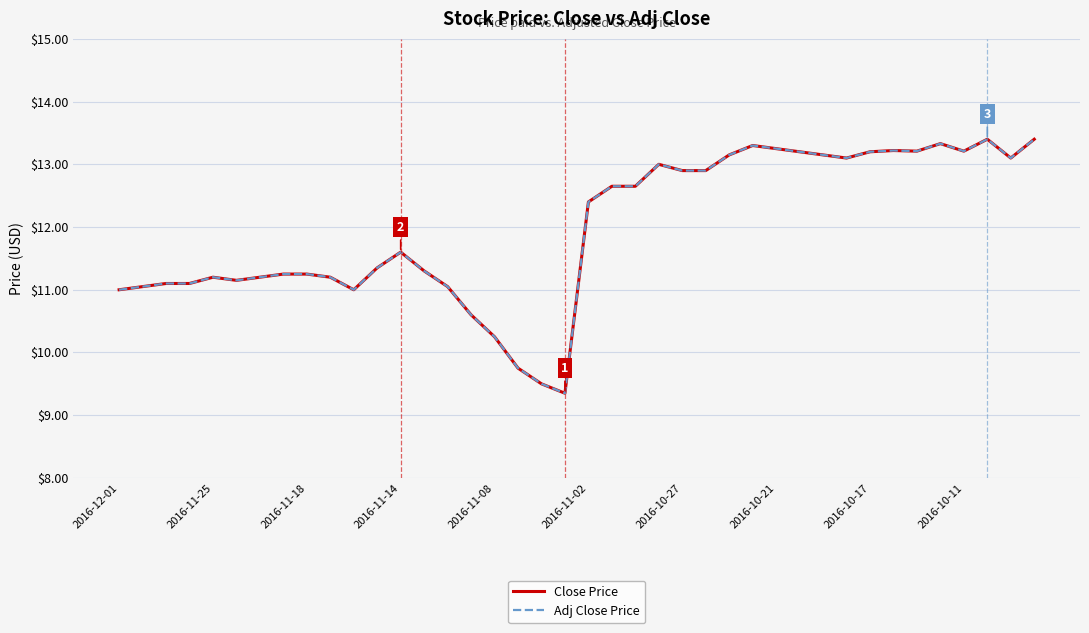

What is the difference between the second highest and second lowest values in the Close Price series?

3.9